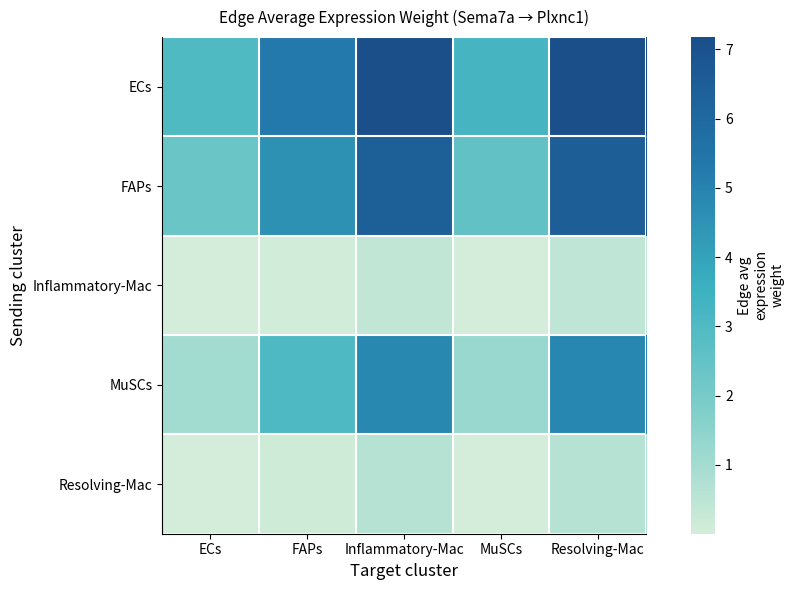

Between FAPs and ECs, which is larger?

FAPs